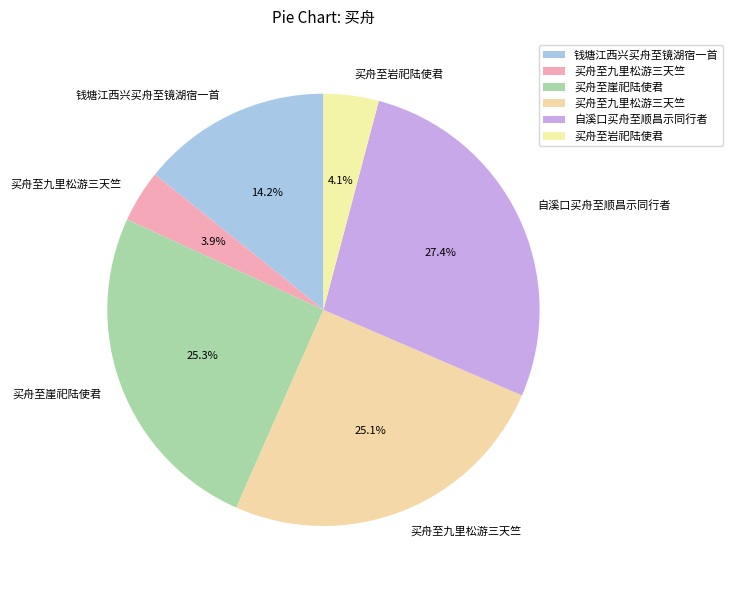

Count the number of slices in the pie.

6